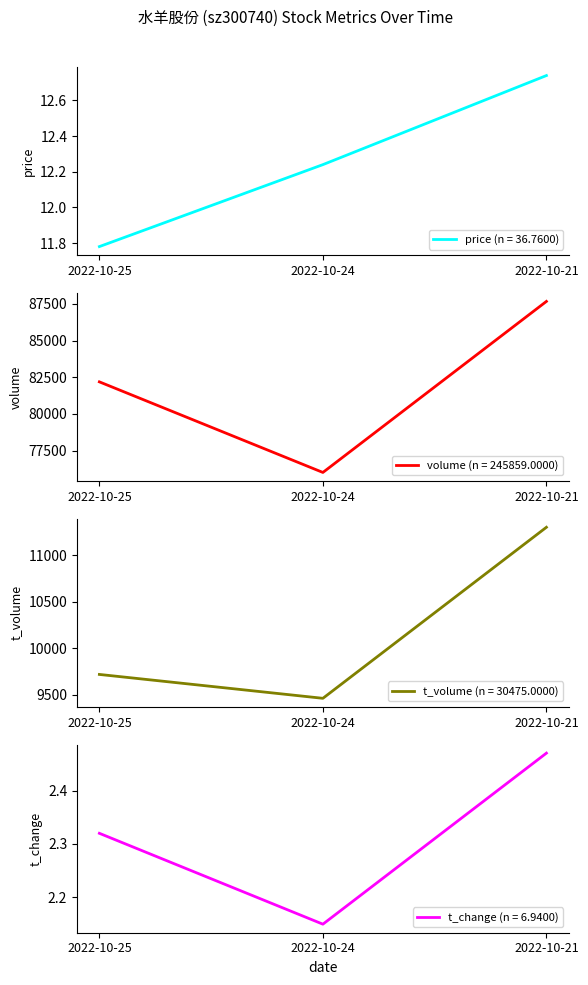

What value does the t_volume series have at 2022-10-25?

9716.0